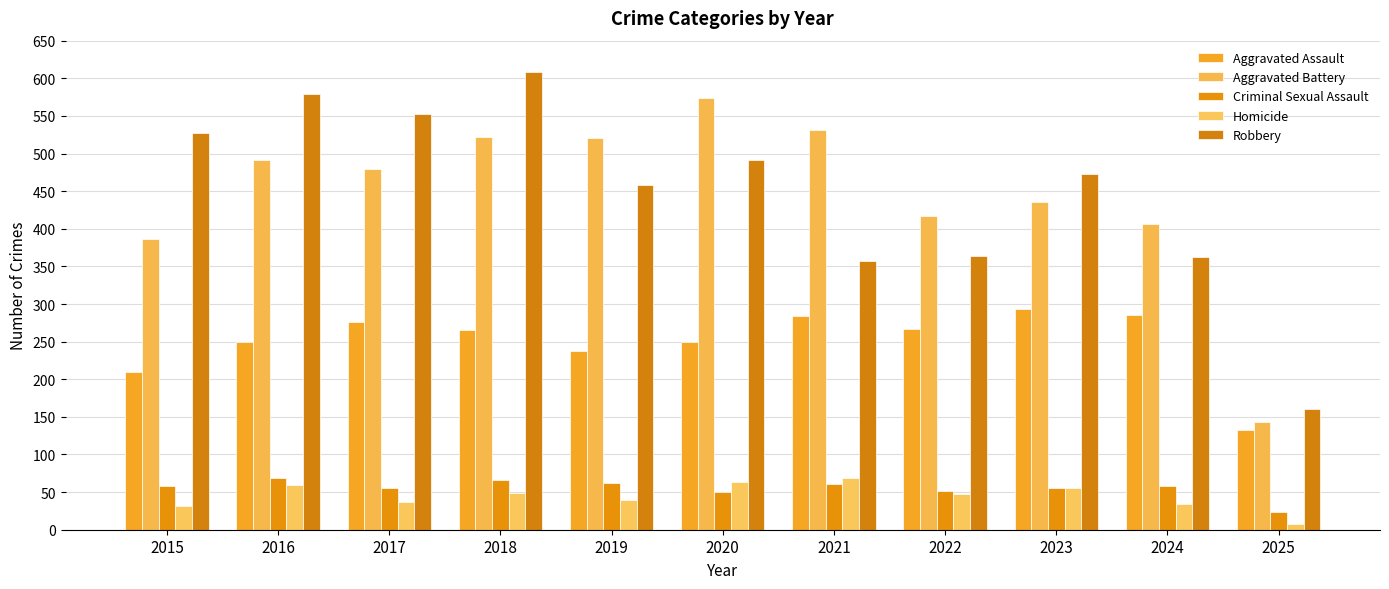

What is the average value of the Criminal Sexual Assault series?

56